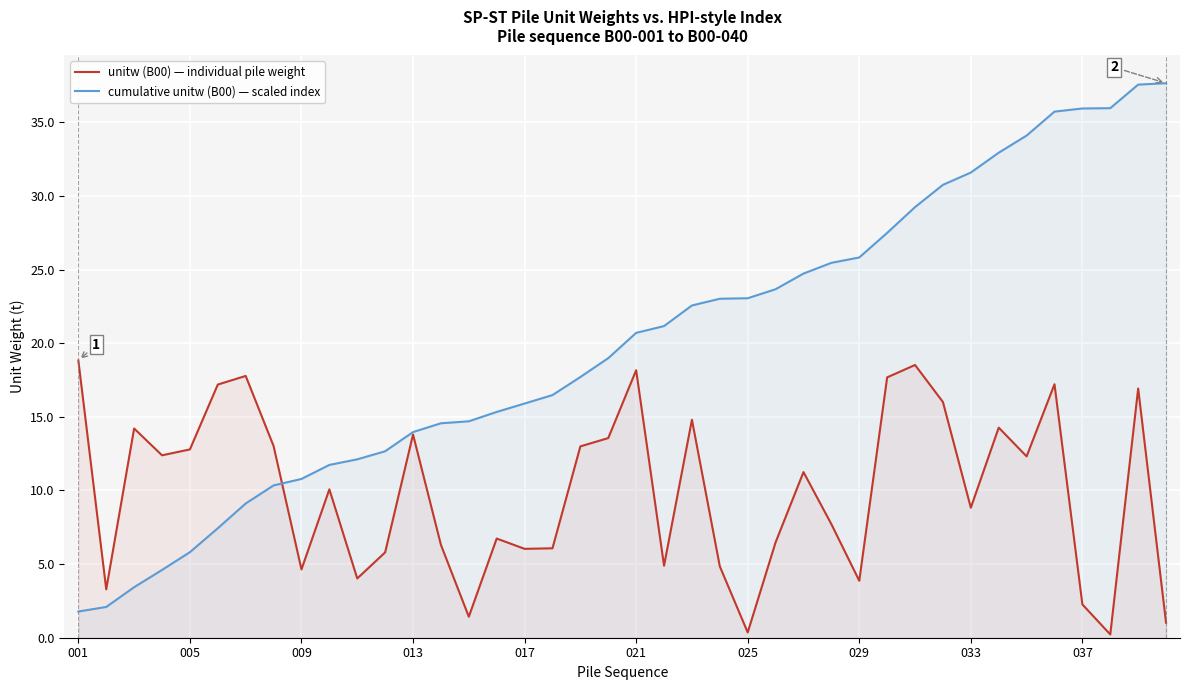

What is the average value of the cumulative unitw (B00) — scaled index series?

20.0